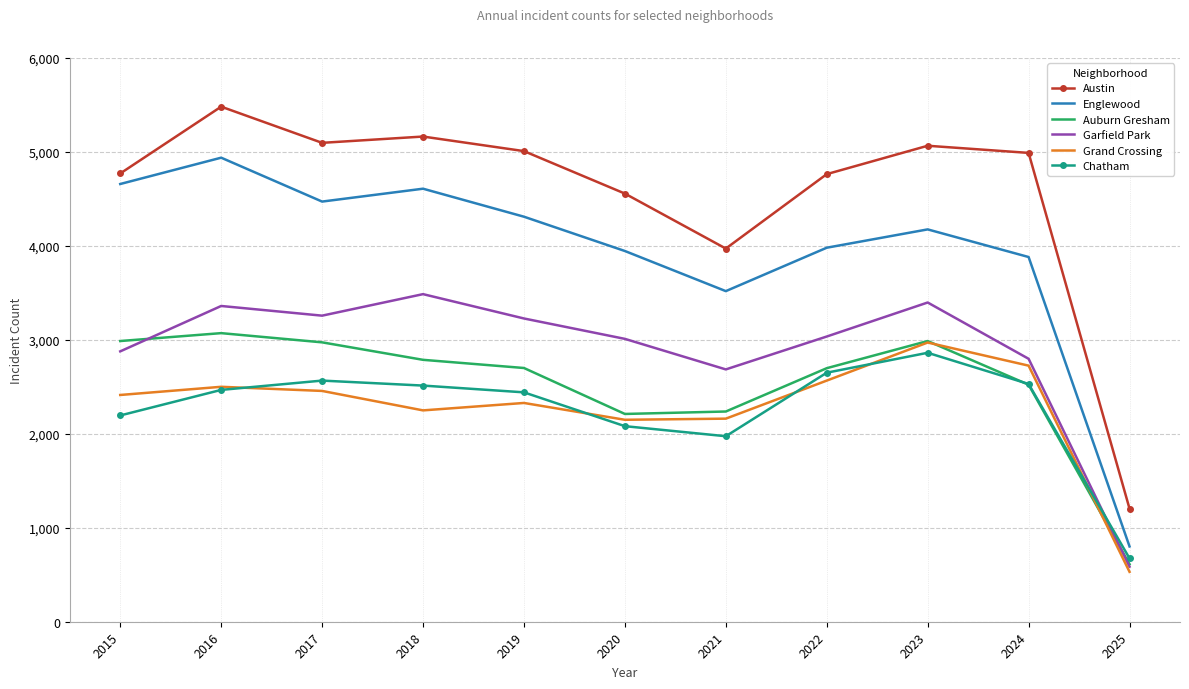

Is the value of Grand Crossing at 2023 greater than the value of Englewood at 2016?

No